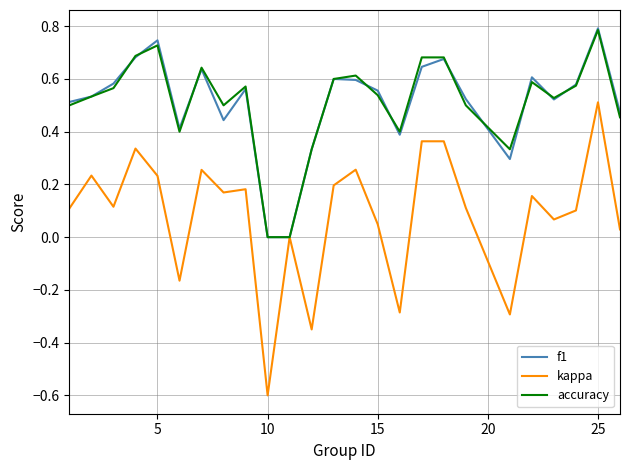

Which series has the widest spread of values?

kappa